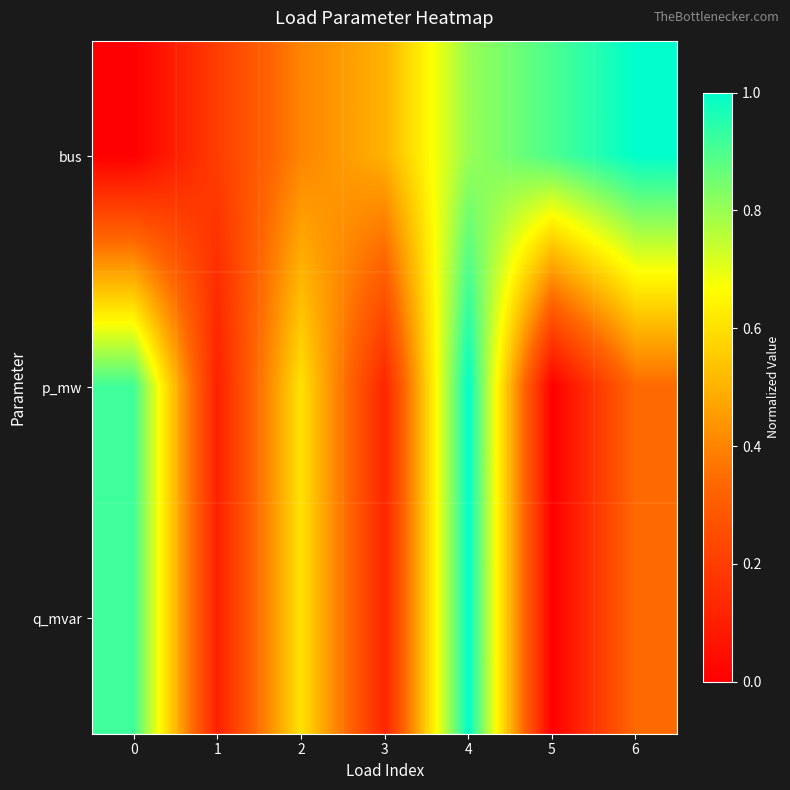

At 2, list the series in order from largest to smallest.

q_mvar, p_mw, bus